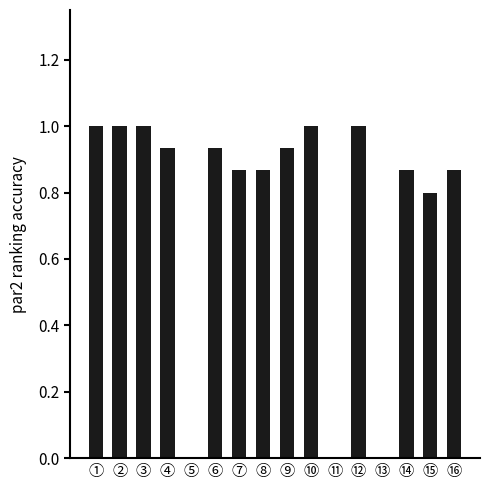

What is the change in value from ⑥ to ⑯?

-0.1